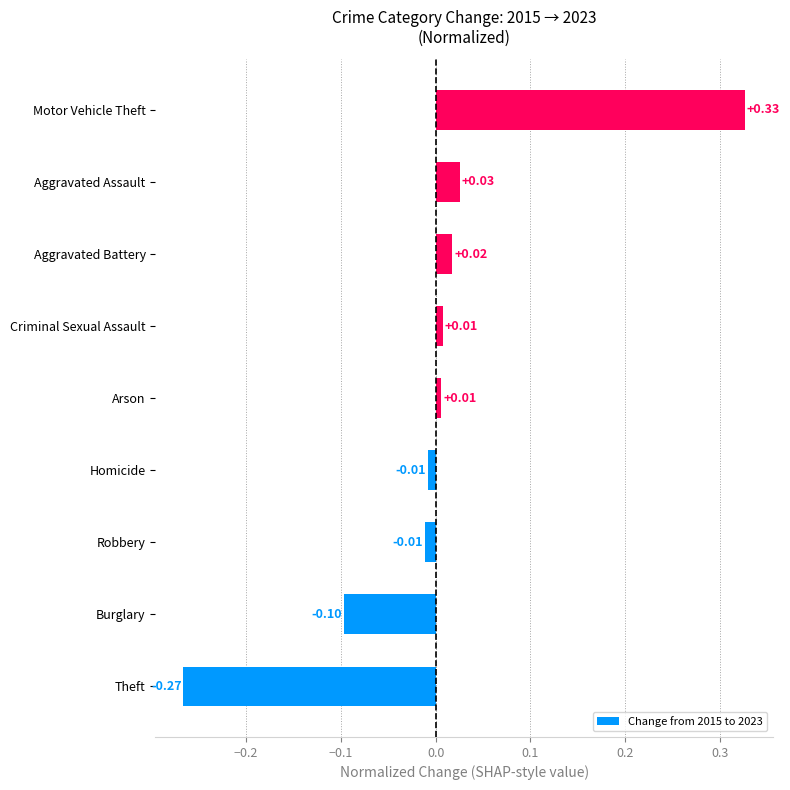

How many bars are there in total?

9